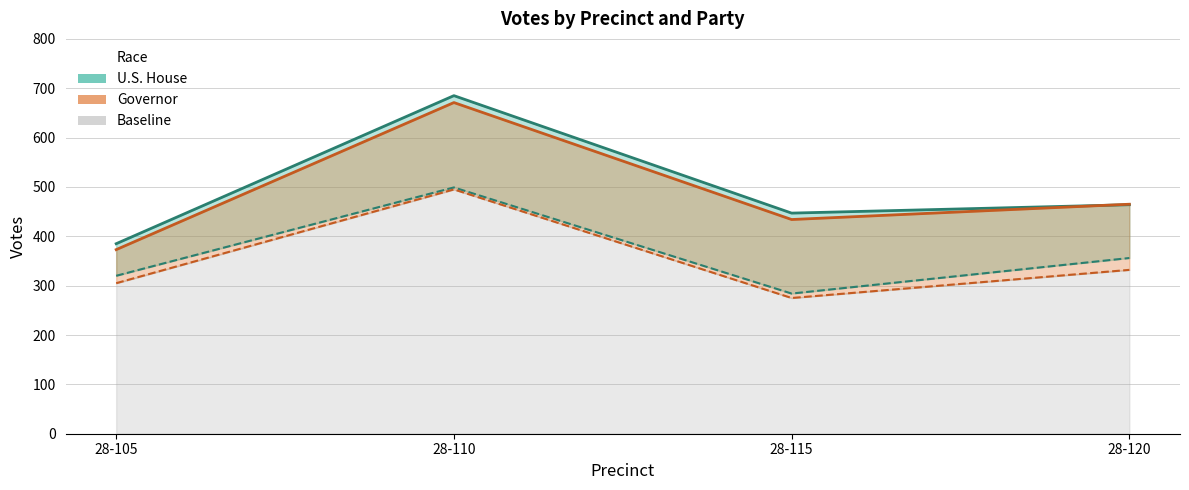

True or false: REP (Governor) and DEM (U.S. House) intersect in this chart.

False